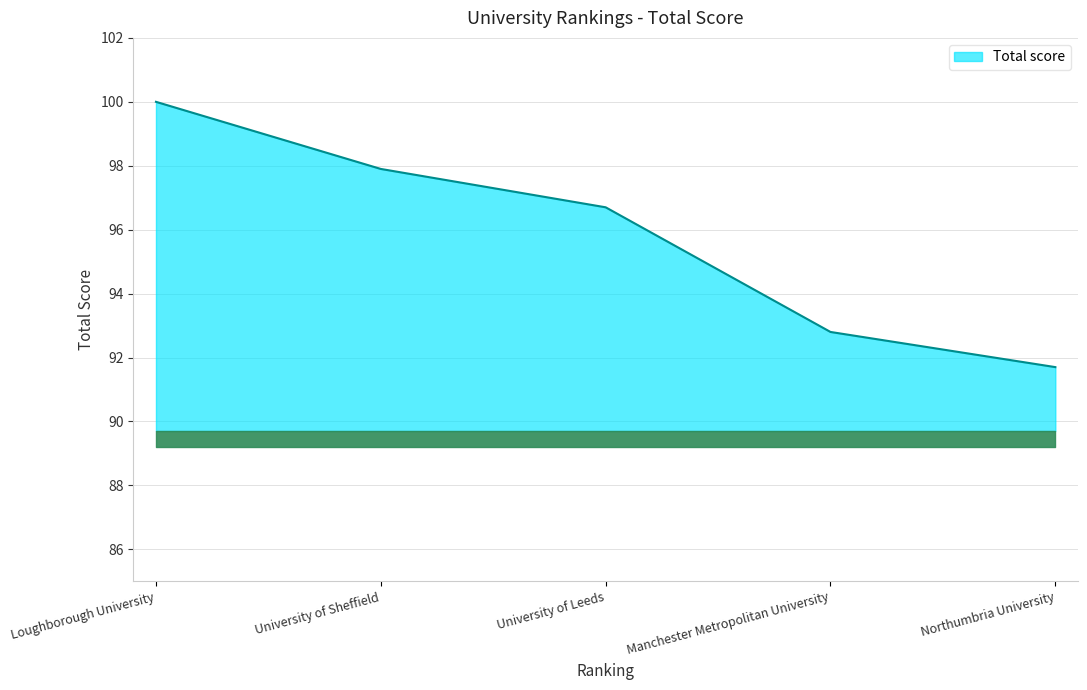

The value at Loughborough University is 156.8. True or false?

False